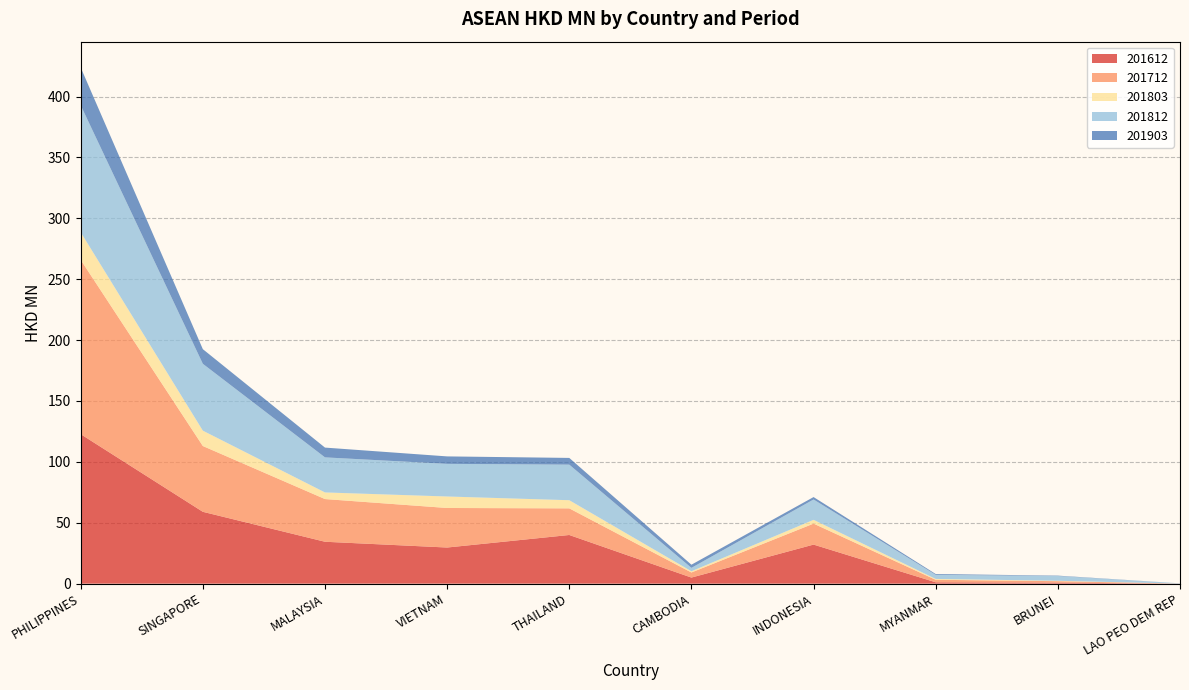

Reading right to left, list all the values displayed in this chart.

201612: LAO PEO DEM REP=0.0	BRUNEI=0.8	MYANMAR=1.1	INDONESIA=32.1	CAMBODIA=5.0	THAILAND=40.0	VIETNAM=29.7	MALAYSIA=34.4	SINGAPORE=59.0	PHILIPPINES=122.7
201712: LAO PEO DEM REP=0.0	BRUNEI=1.2	MYANMAR=2.1	INDONESIA=17.2	CAMBODIA=4.2	THAILAND=21.9	VIETNAM=32.5	MALAYSIA=35.1	SINGAPORE=54.0	PHILIPPINES=143.1
201803: LAO PEO DEM REP=0.0	BRUNEI=0.3	MYANMAR=0.7	INDONESIA=3.1	CAMBODIA=1.0	THAILAND=6.7	VIETNAM=9.4	MALAYSIA=5.4	SINGAPORE=12.6	PHILIPPINES=22.7
201812: LAO PEO DEM REP=0.2	BRUNEI=3.9	MYANMAR=3.4	INDONESIA=16.7	CAMBODIA=2.8	THAILAND=29.2	VIETNAM=26.8	MALAYSIA=28.8	SINGAPORE=54.9	PHILIPPINES=104.3
201903: LAO PEO DEM REP=0.0	BRUNEI=0.3	MYANMAR=0.7	INDONESIA=2.0	CAMBODIA=2.6	THAILAND=5.5	VIETNAM=6.1	MALAYSIA=8.0	SINGAPORE=12.0	PHILIPPINES=31.0